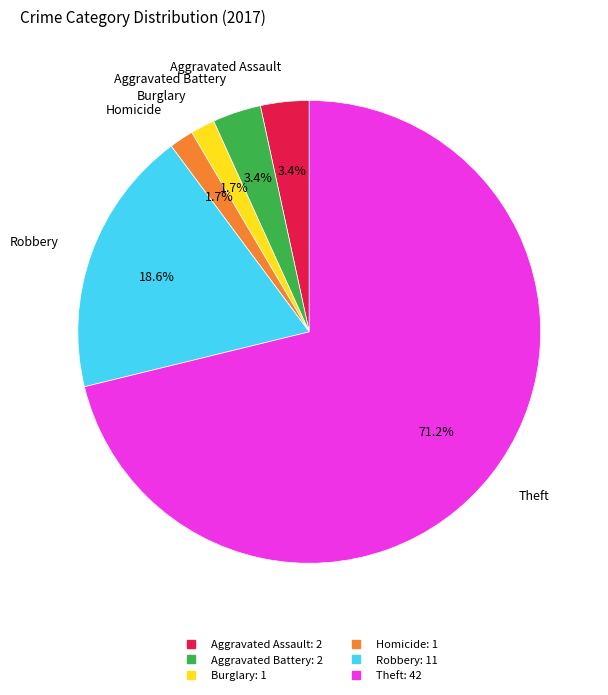

Does any single category account for the majority?

Yes